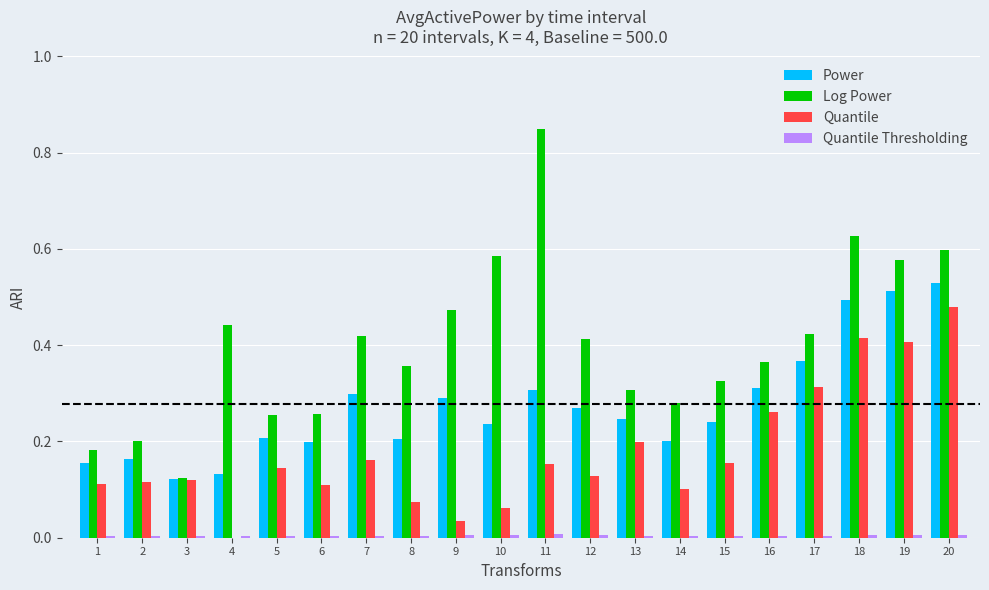

Which category has the highest value across all series?

11